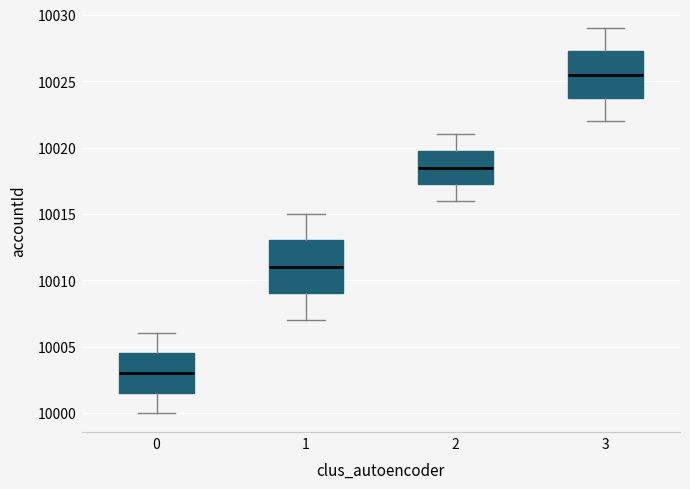

Which box is the tallest, from its lower edge to its upper edge?

1